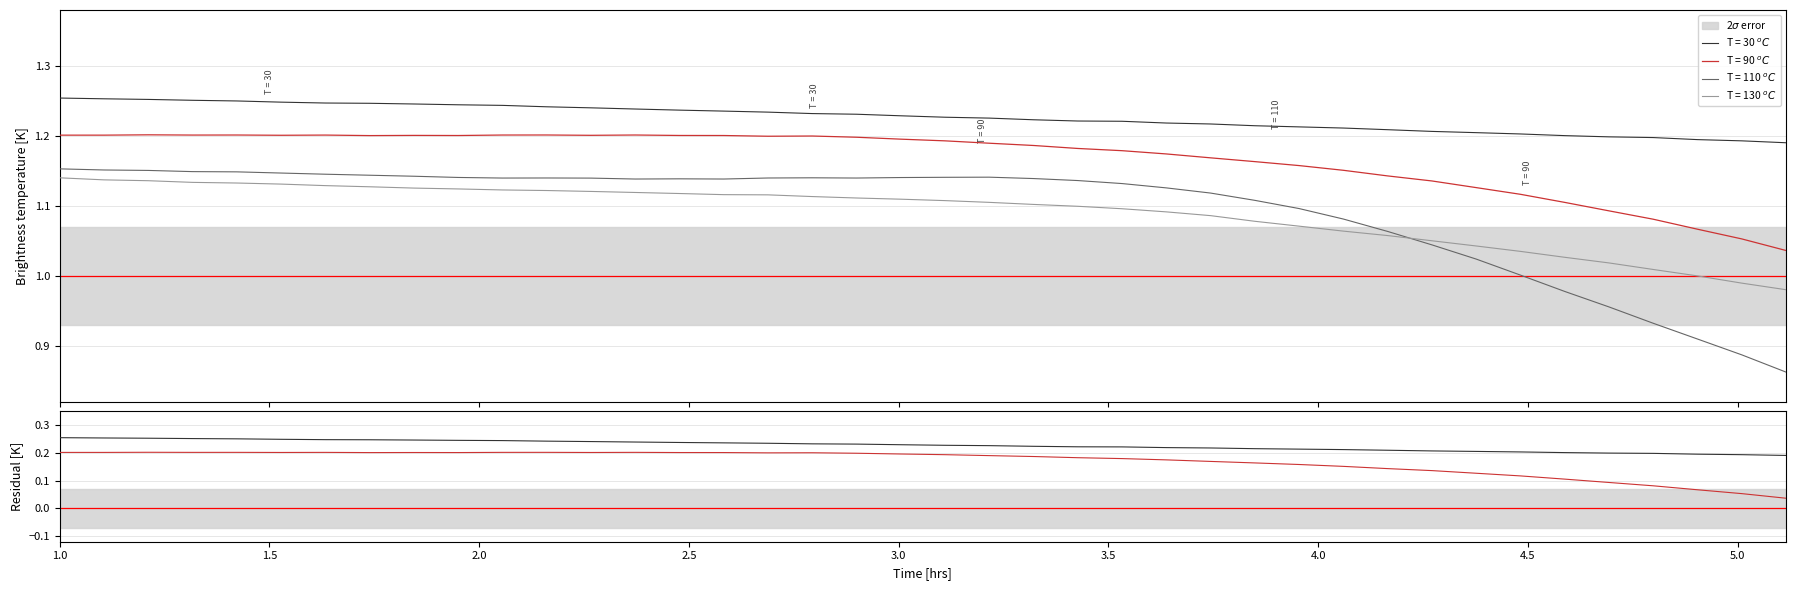

What is the label of the 33rd point from the right?

4.5